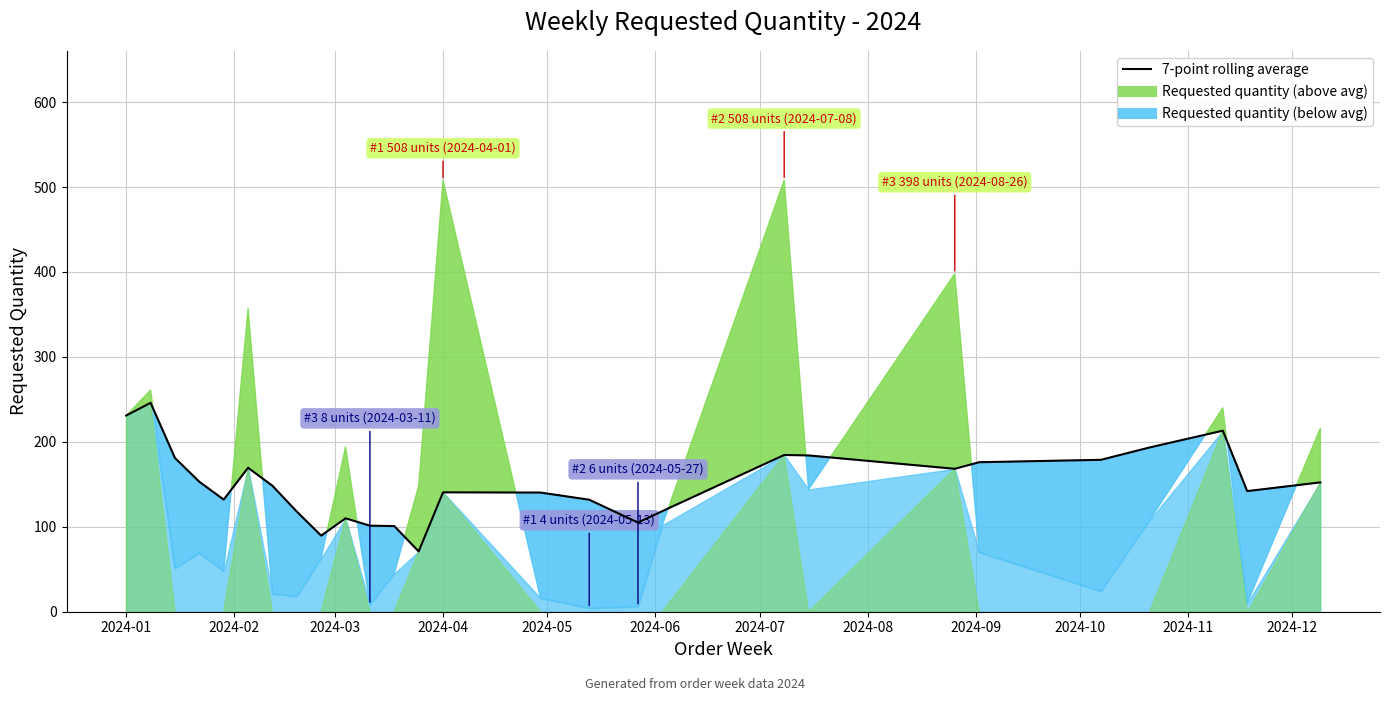

How many lines are shown in the chart?

1